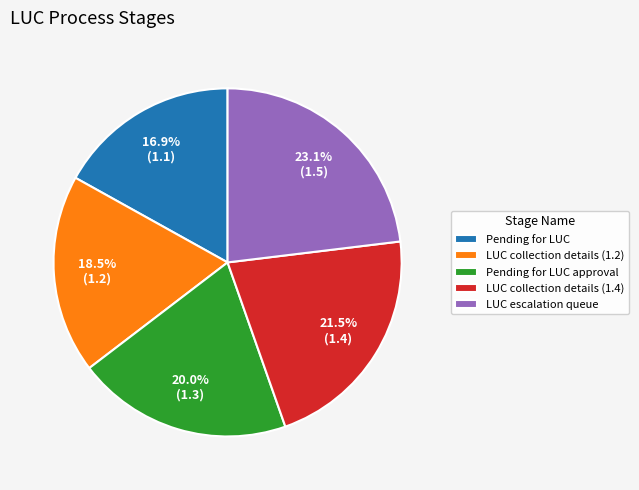

Combined, do LUC collection details (1.4) and LUC collection details (1.2) account for over 50%?

No